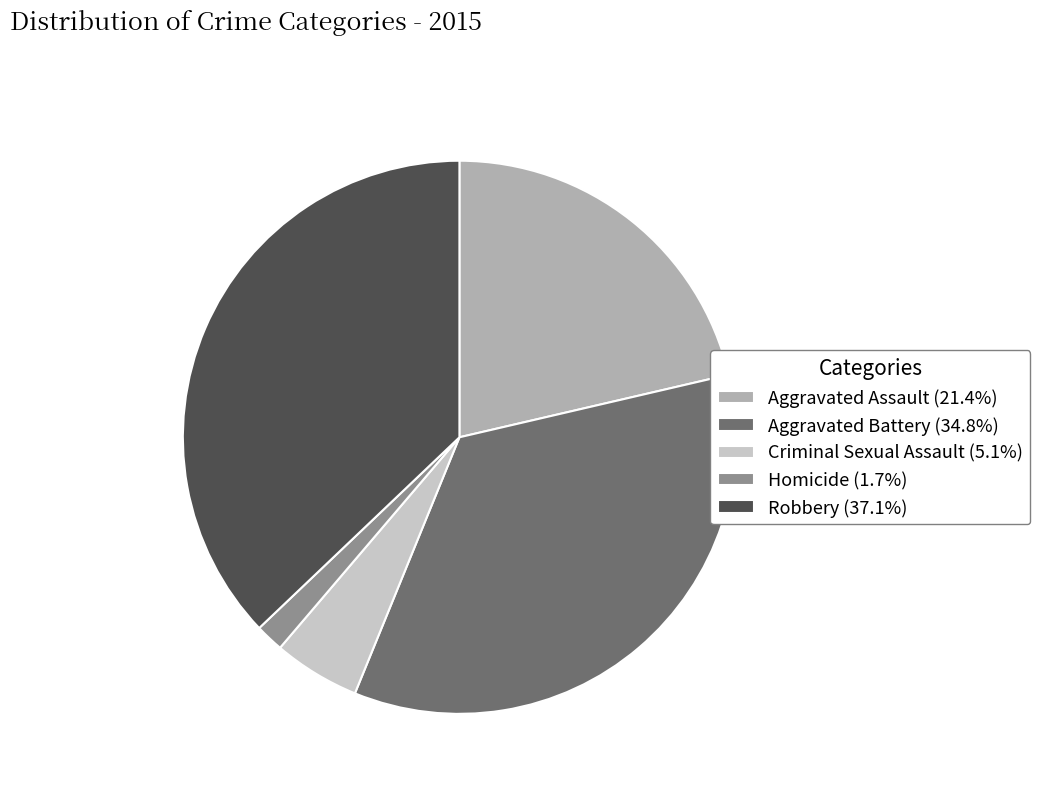

What is the smallest slice in the pie chart?

Homicide